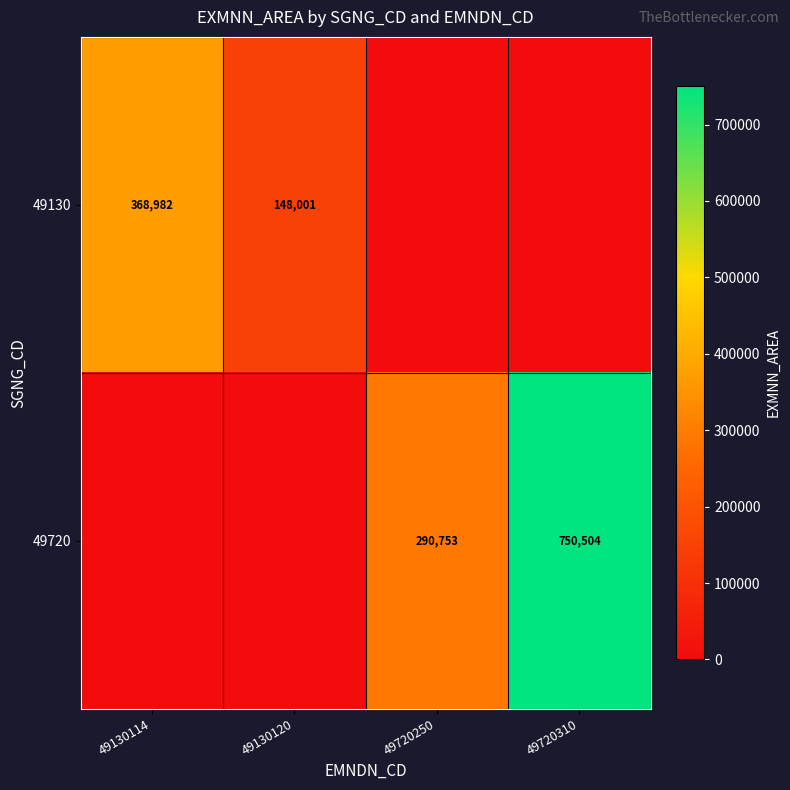

True or false: 49720 has a value of 164974 at 49720250.

False